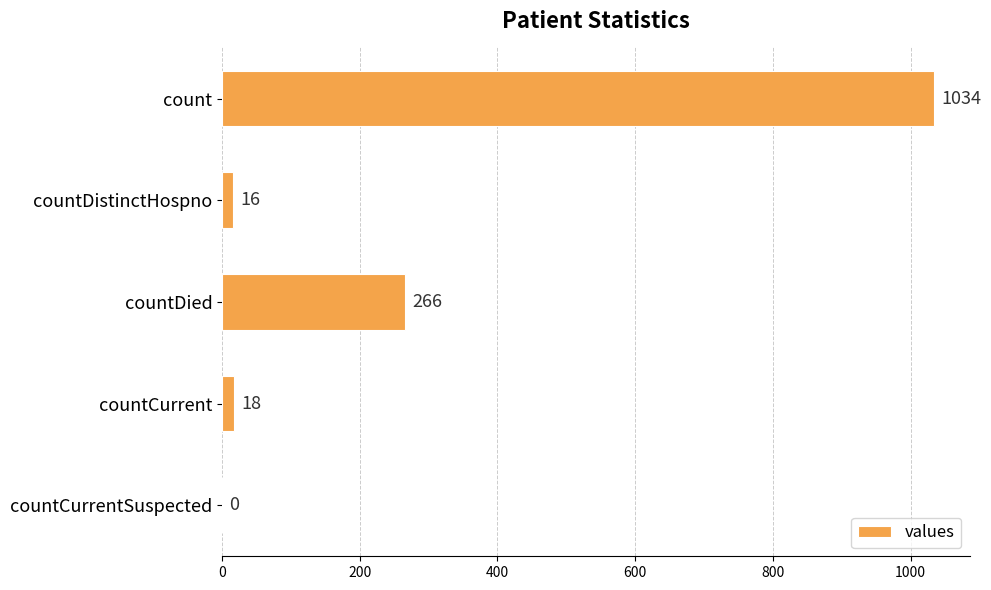

What is the average value?

267